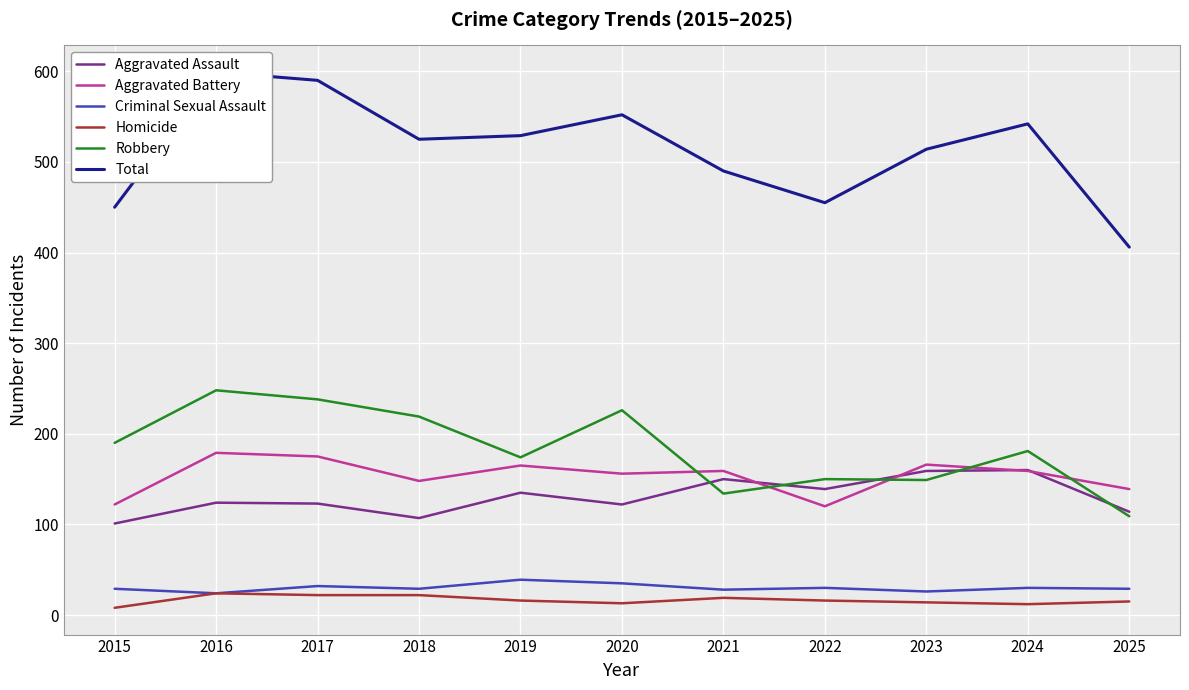

What is the spread (max minus min) of values at 2022?

439